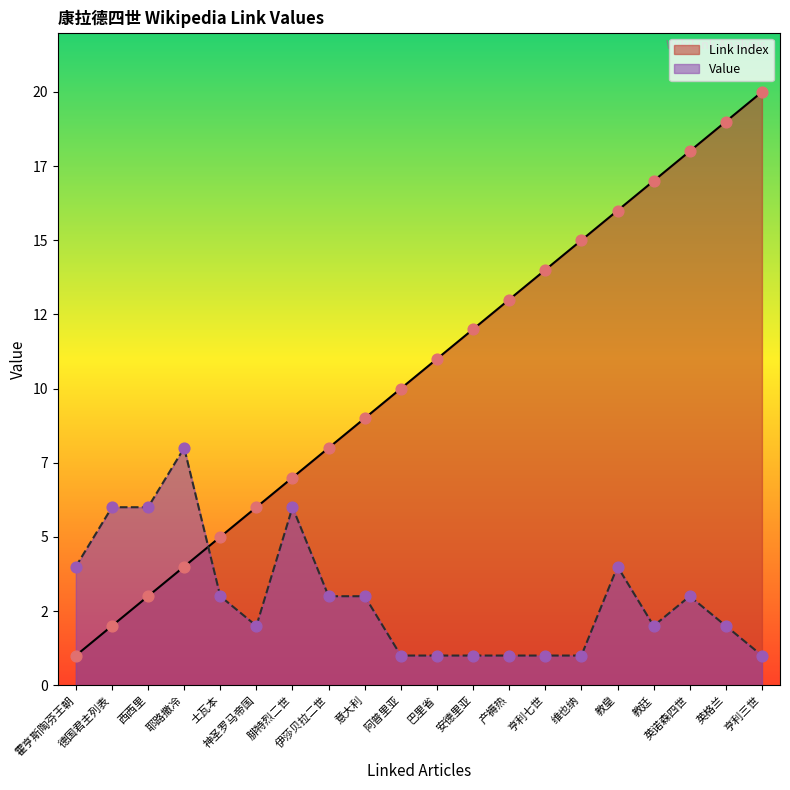

Which series has the largest total across all categories?

Link Index